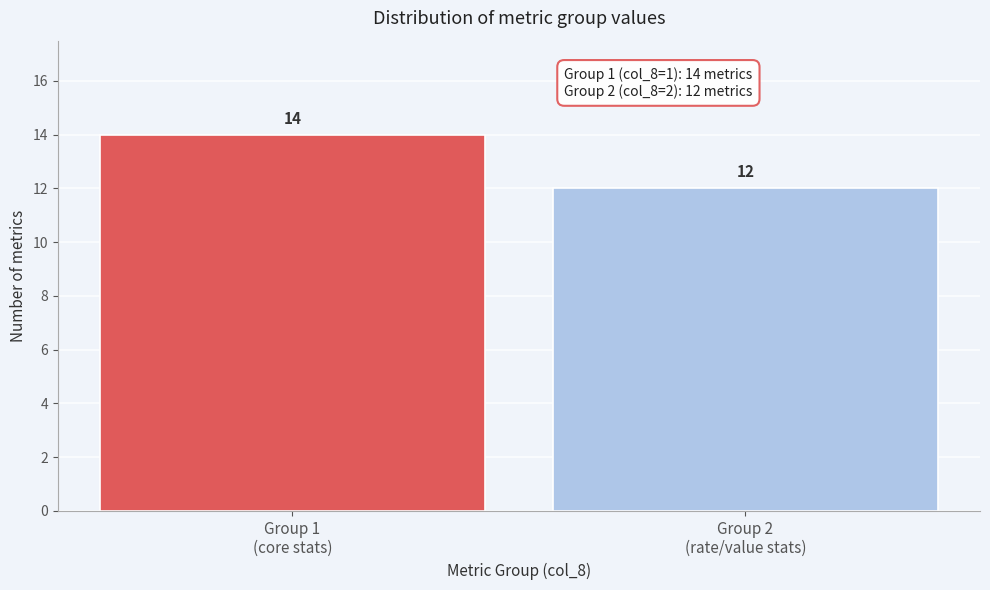

Reading left to right, transcribe all the data shown in this chart.

14	12